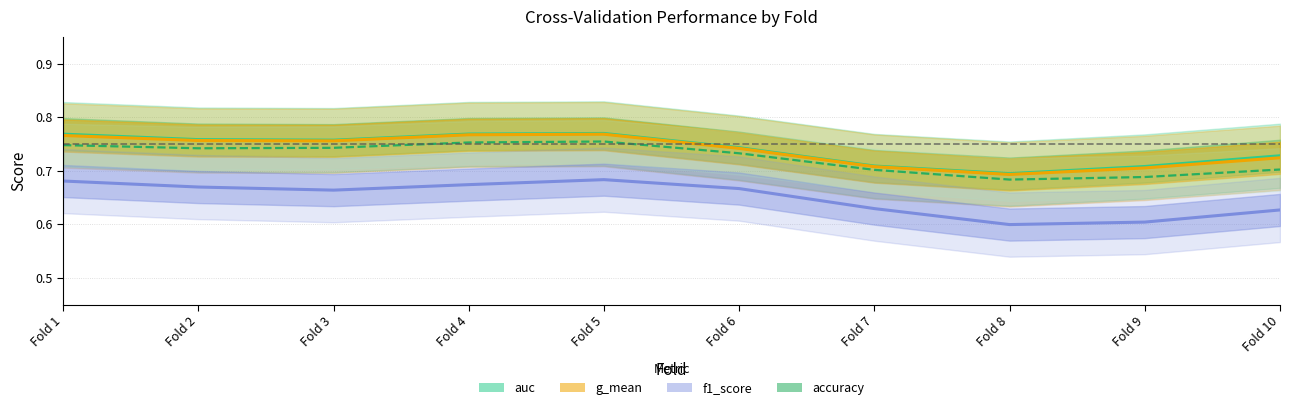

What is the difference between the second highest and minimum values in the g_mean series?

0.1